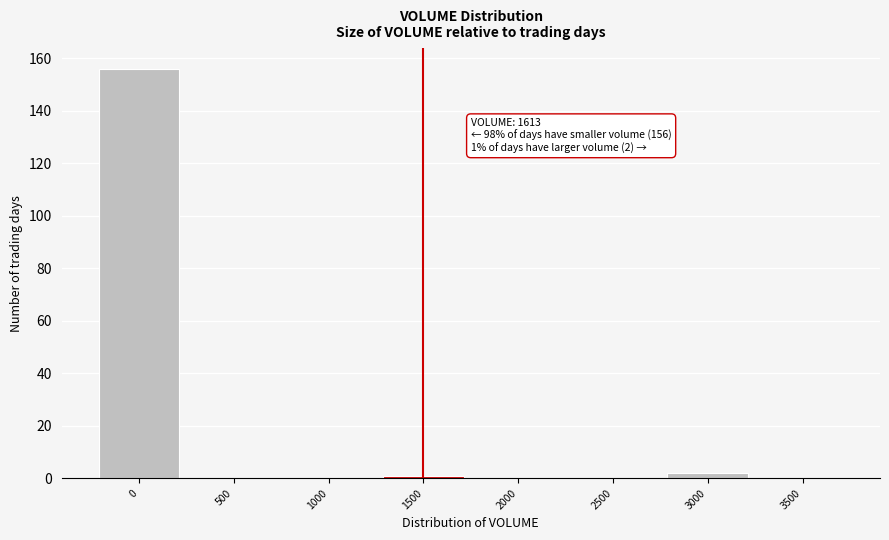

Reading left to right, extract all data points from this chart.

0=156	500=0	1000=0	1500=1	2000=0	2500=0	3000=2	3500=0